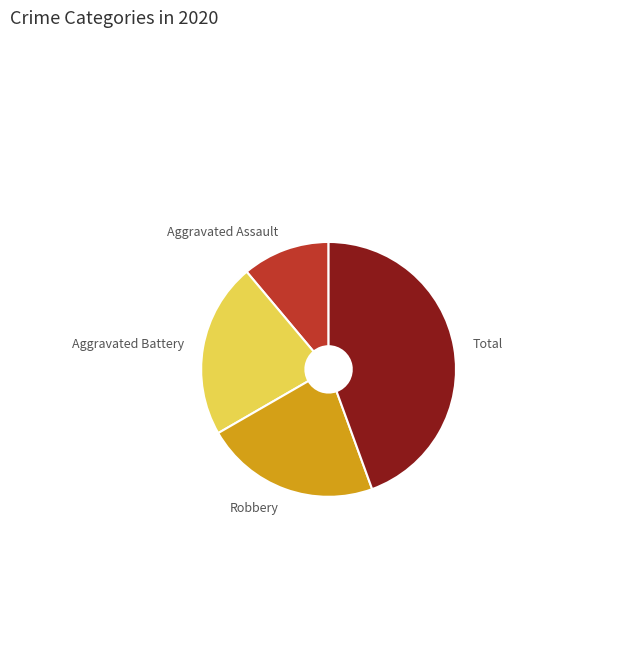

The Total slice represents 52% of the pie. True or false?

False